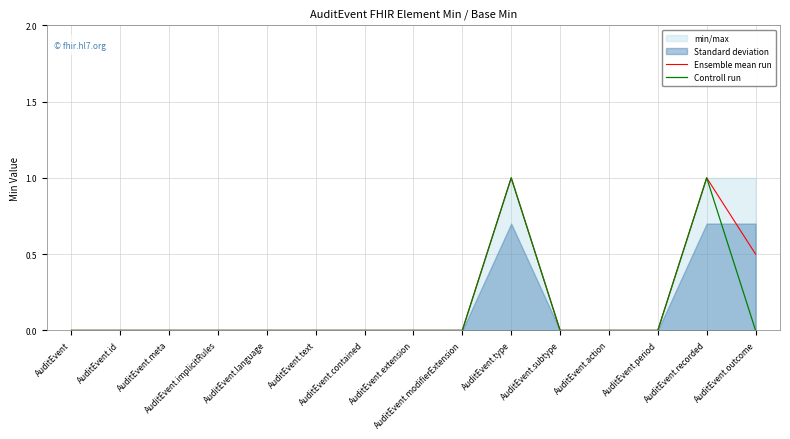

What is the maximum value for Ensemble mean run?

1.0